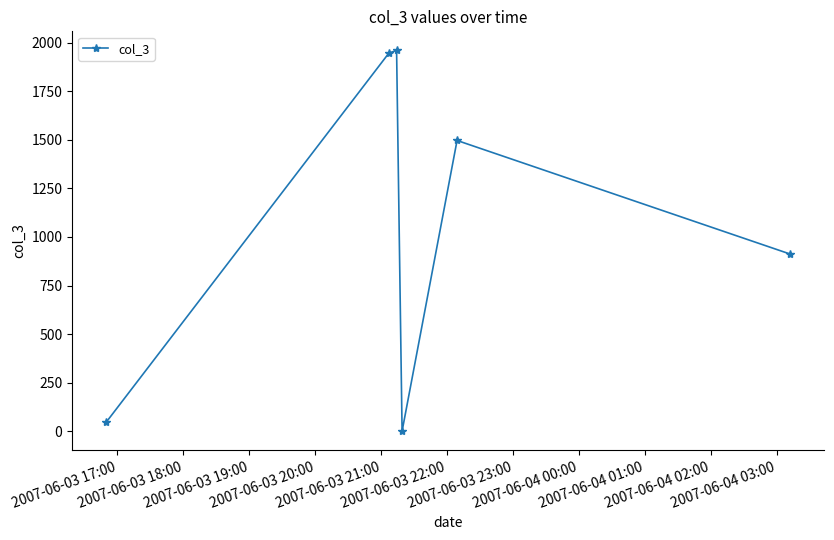

Count the number of data series in this chart.

1